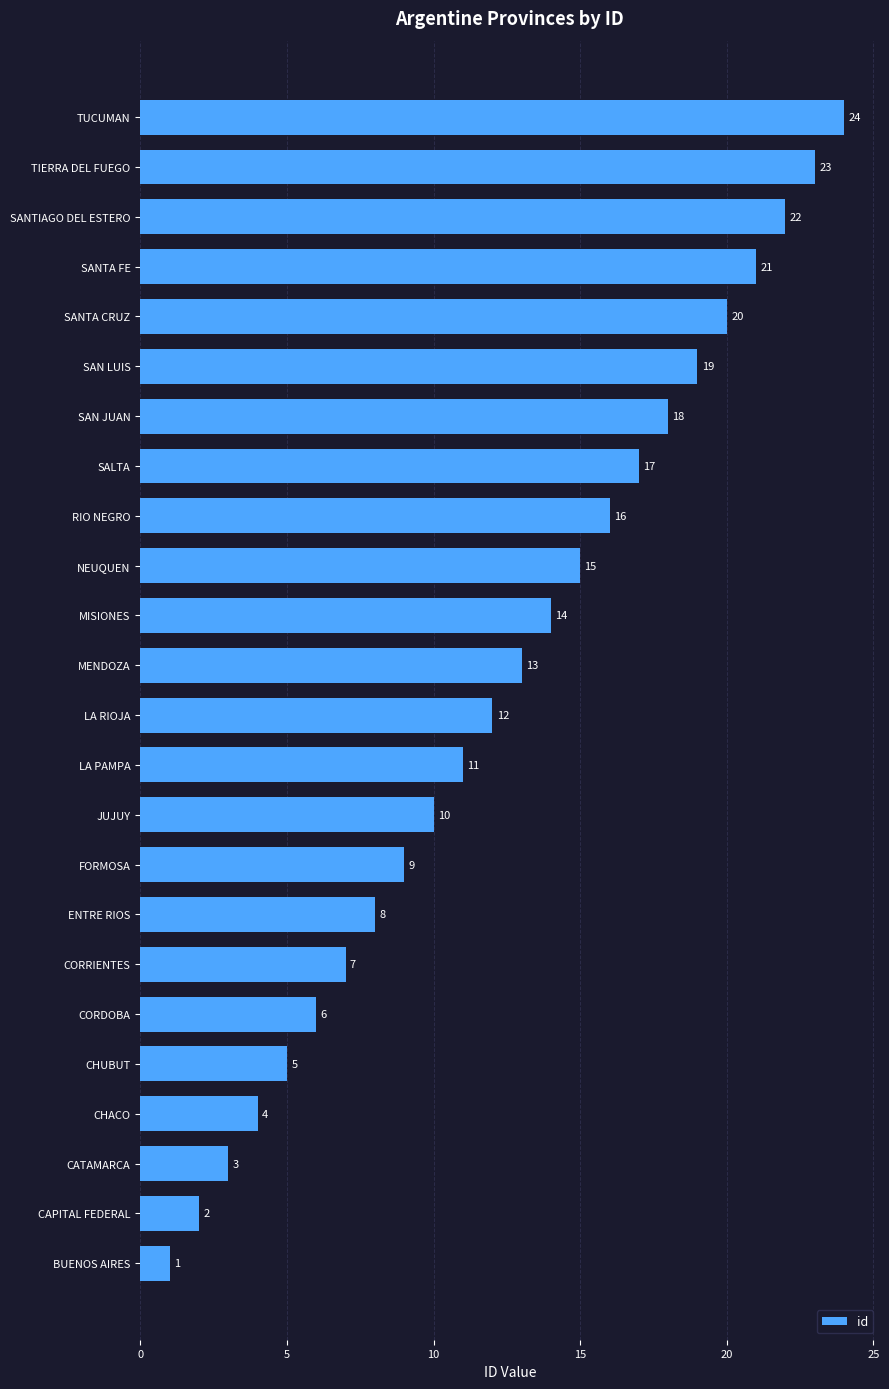

What is the approximate value at CHUBUT?

5